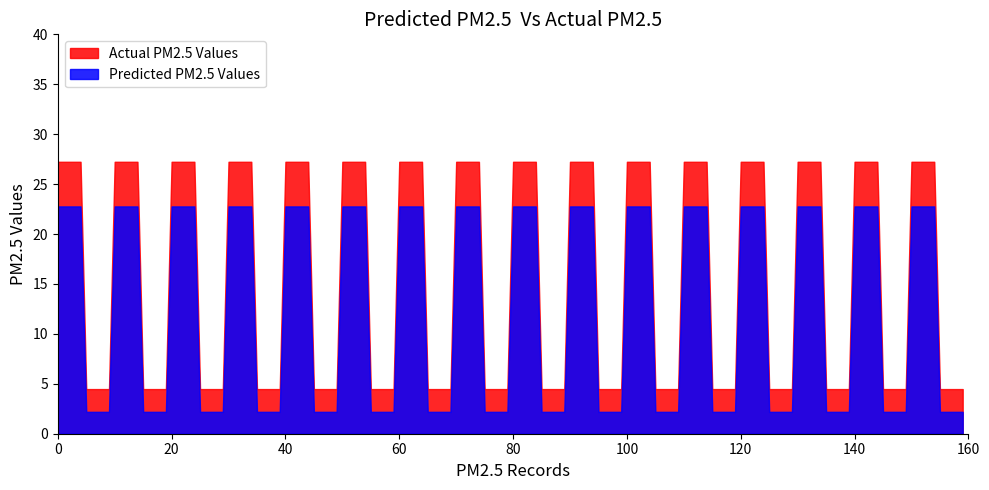

Does the chart display data point markers on the line(s)?

No